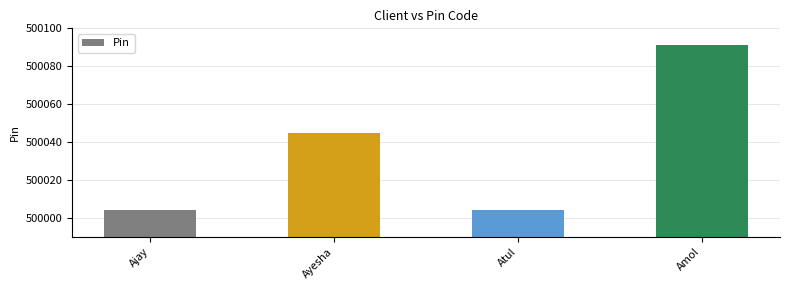

How many distinct data groups are displayed?

1